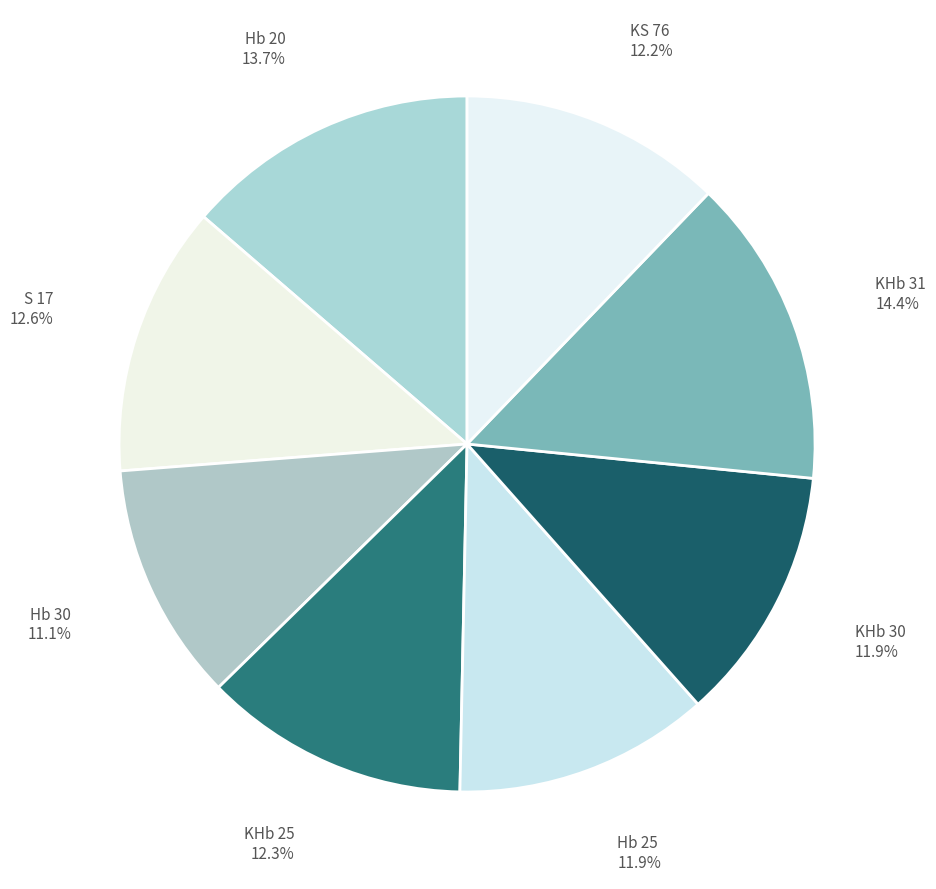

Count the number of slices in the pie.

8